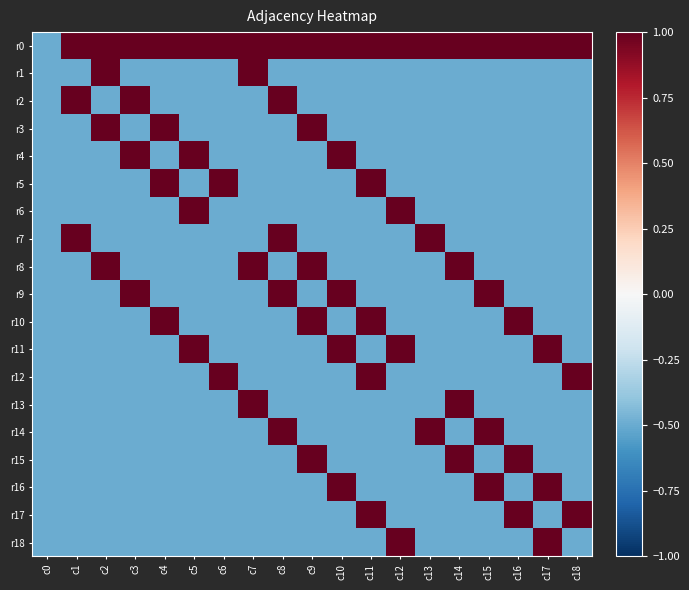

Between c3 and c18, which is larger?

c3